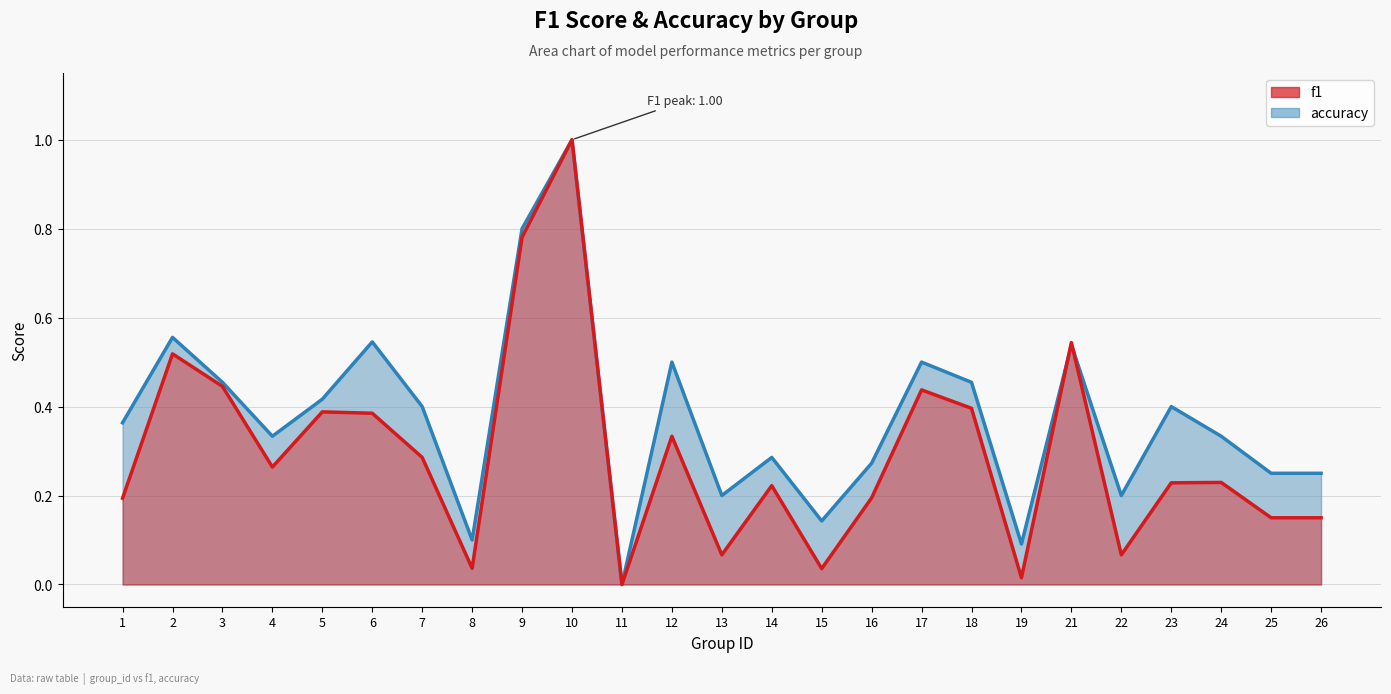

The f1 series shows 0.2 at 26. True or false?

True